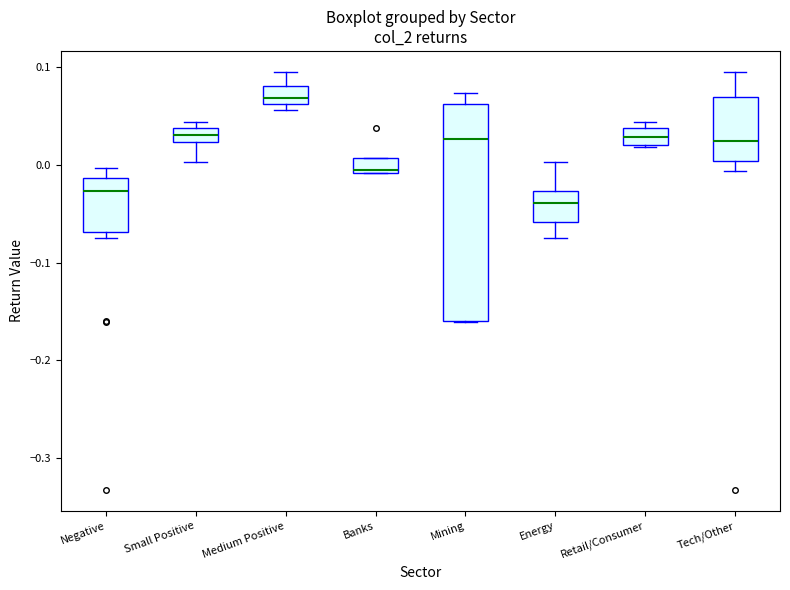

Which box is the tallest, from its lower edge to its upper edge?

Mining